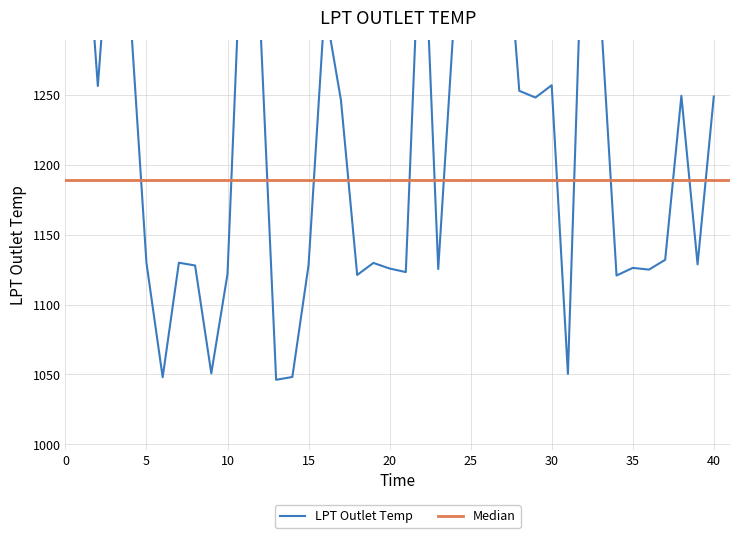

What is the maximum value shown in the chart?

1416.5